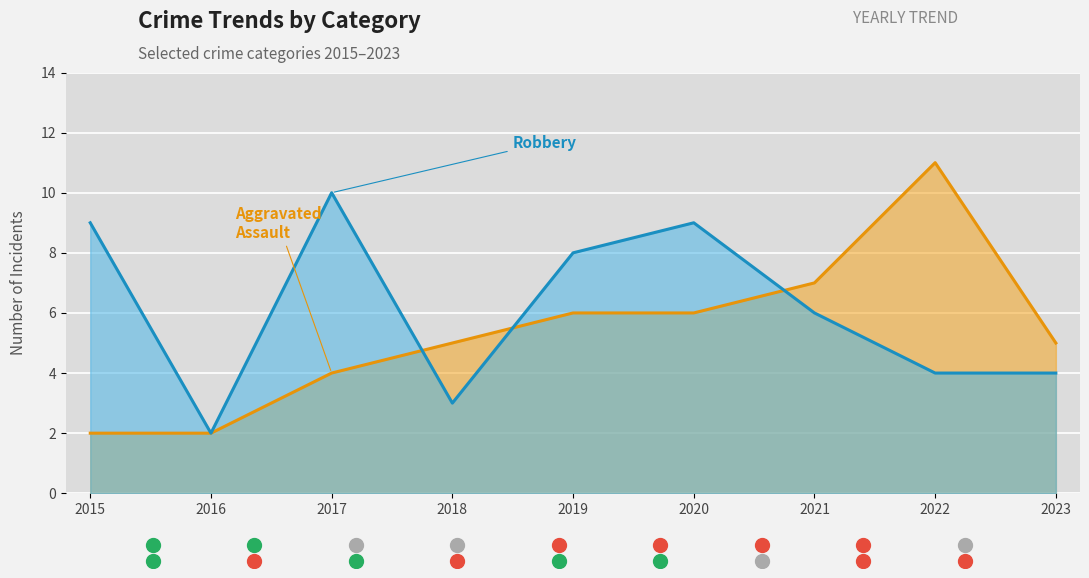

True or false: Robbery and Aggravated Assault cross at least once.

True